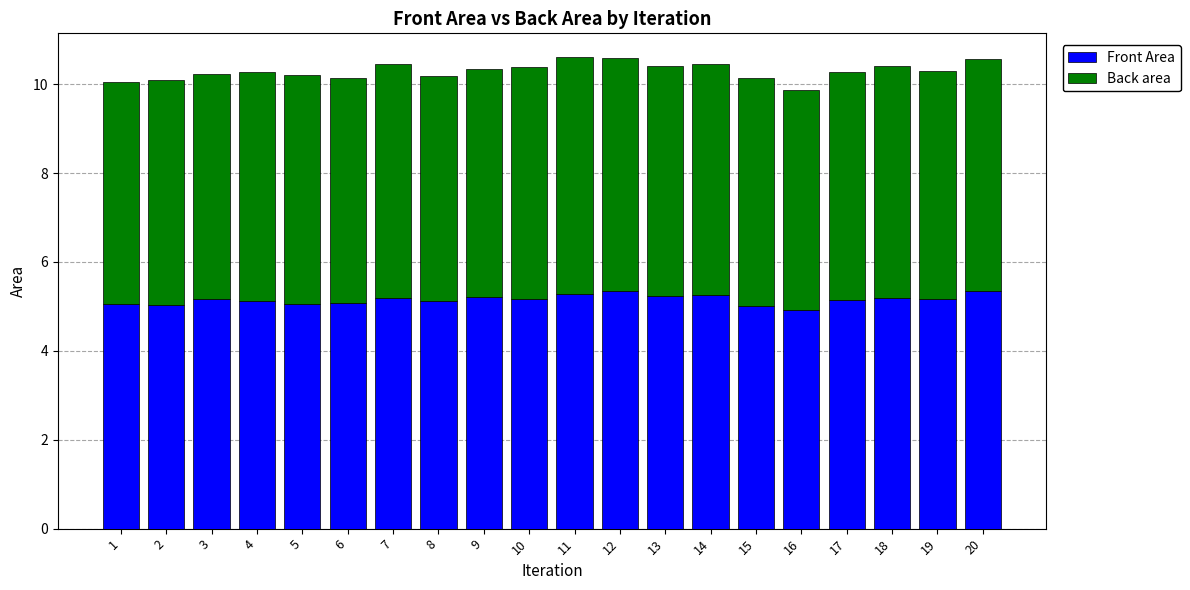

What is the difference between the Front Area values at 16 and 13?

0.3